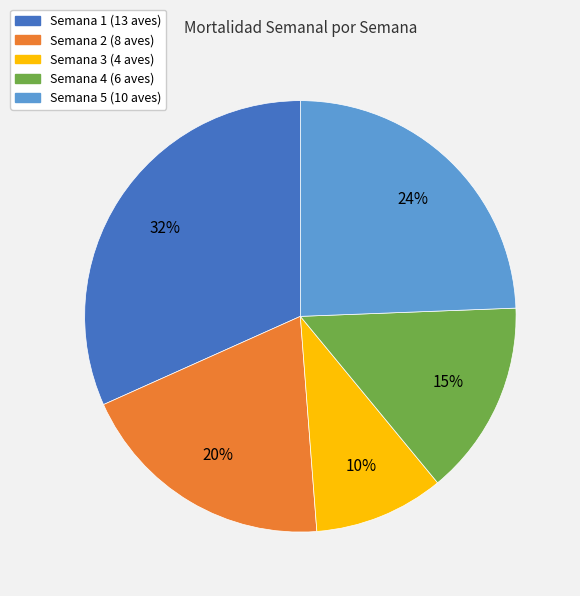

To the nearest percent, what is the difference between the largest and smallest slice percentages?

22%